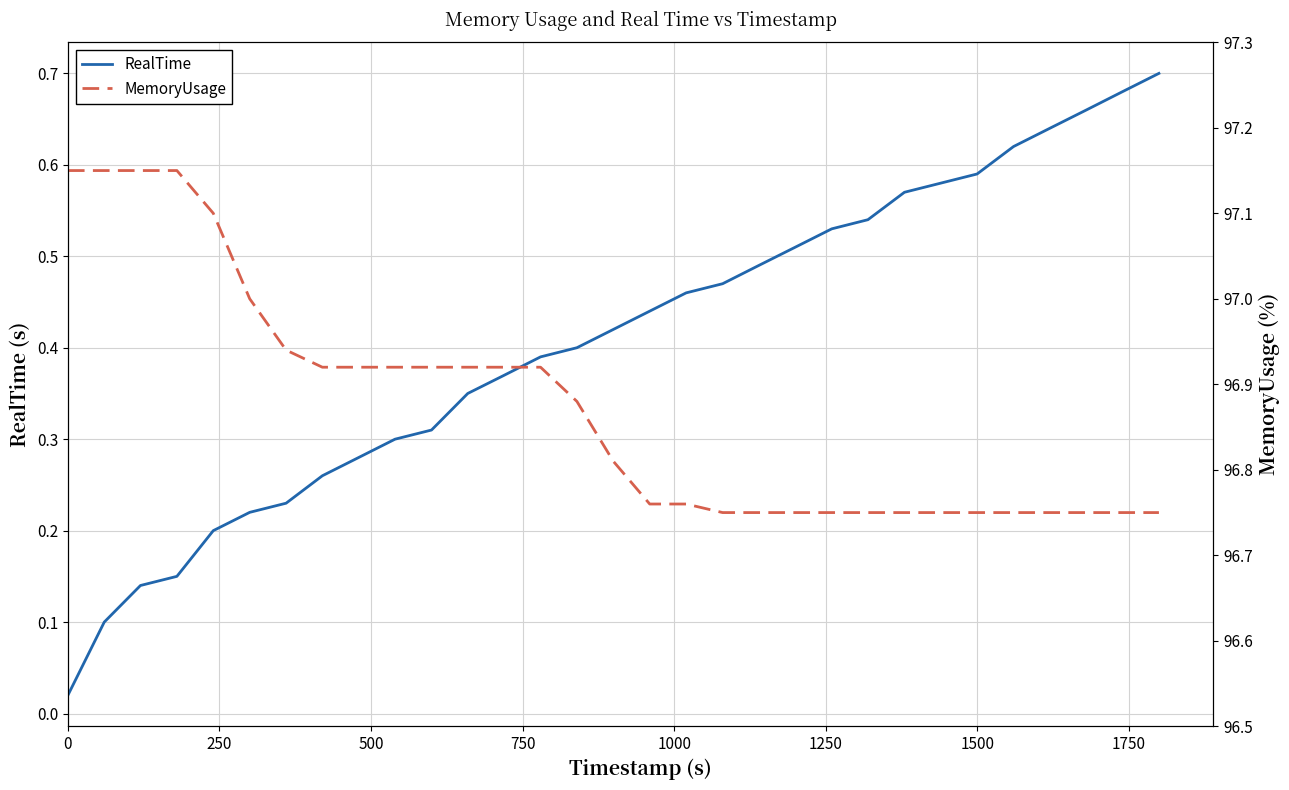

Rank the series by their average value, from highest to lowest.

MemoryUsage, RealTime